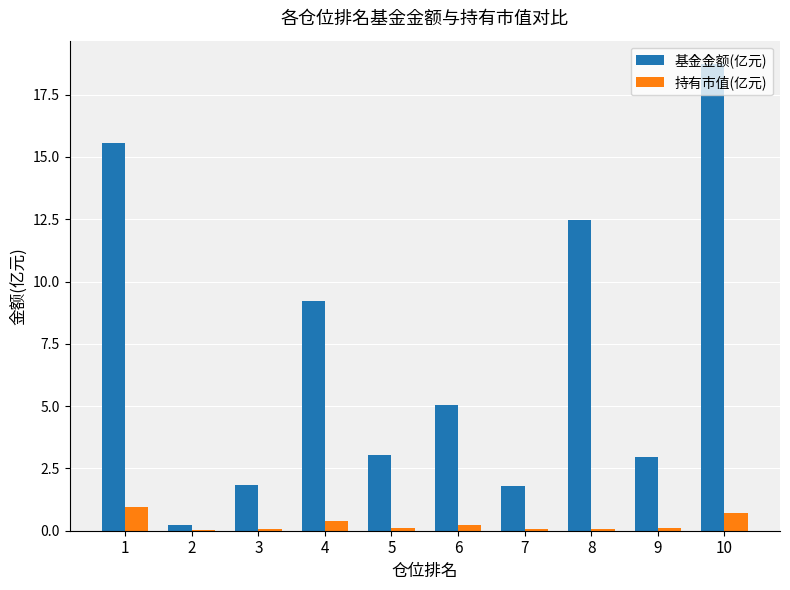

What are all the series names shown in the legend?

基金金额(亿元), 持有市值(亿元)